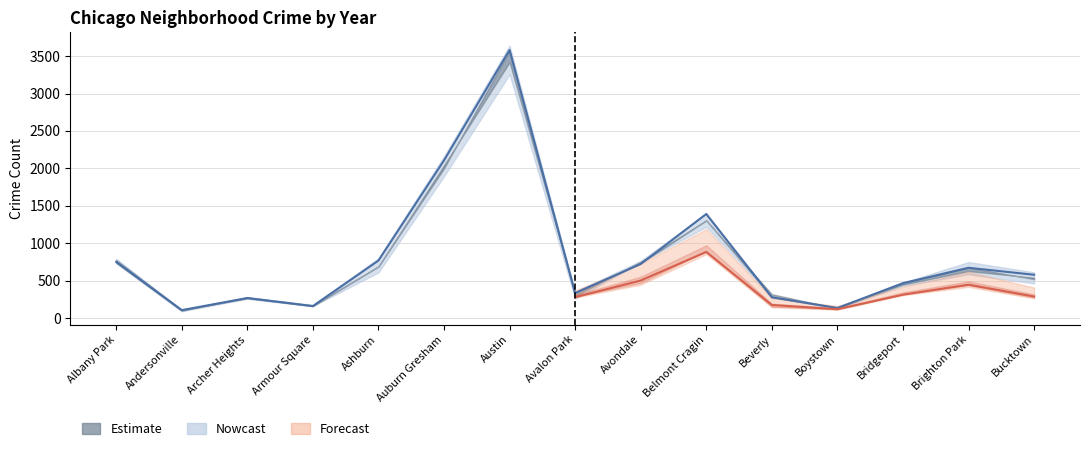

At which category is the sum across all series the highest?

Austin